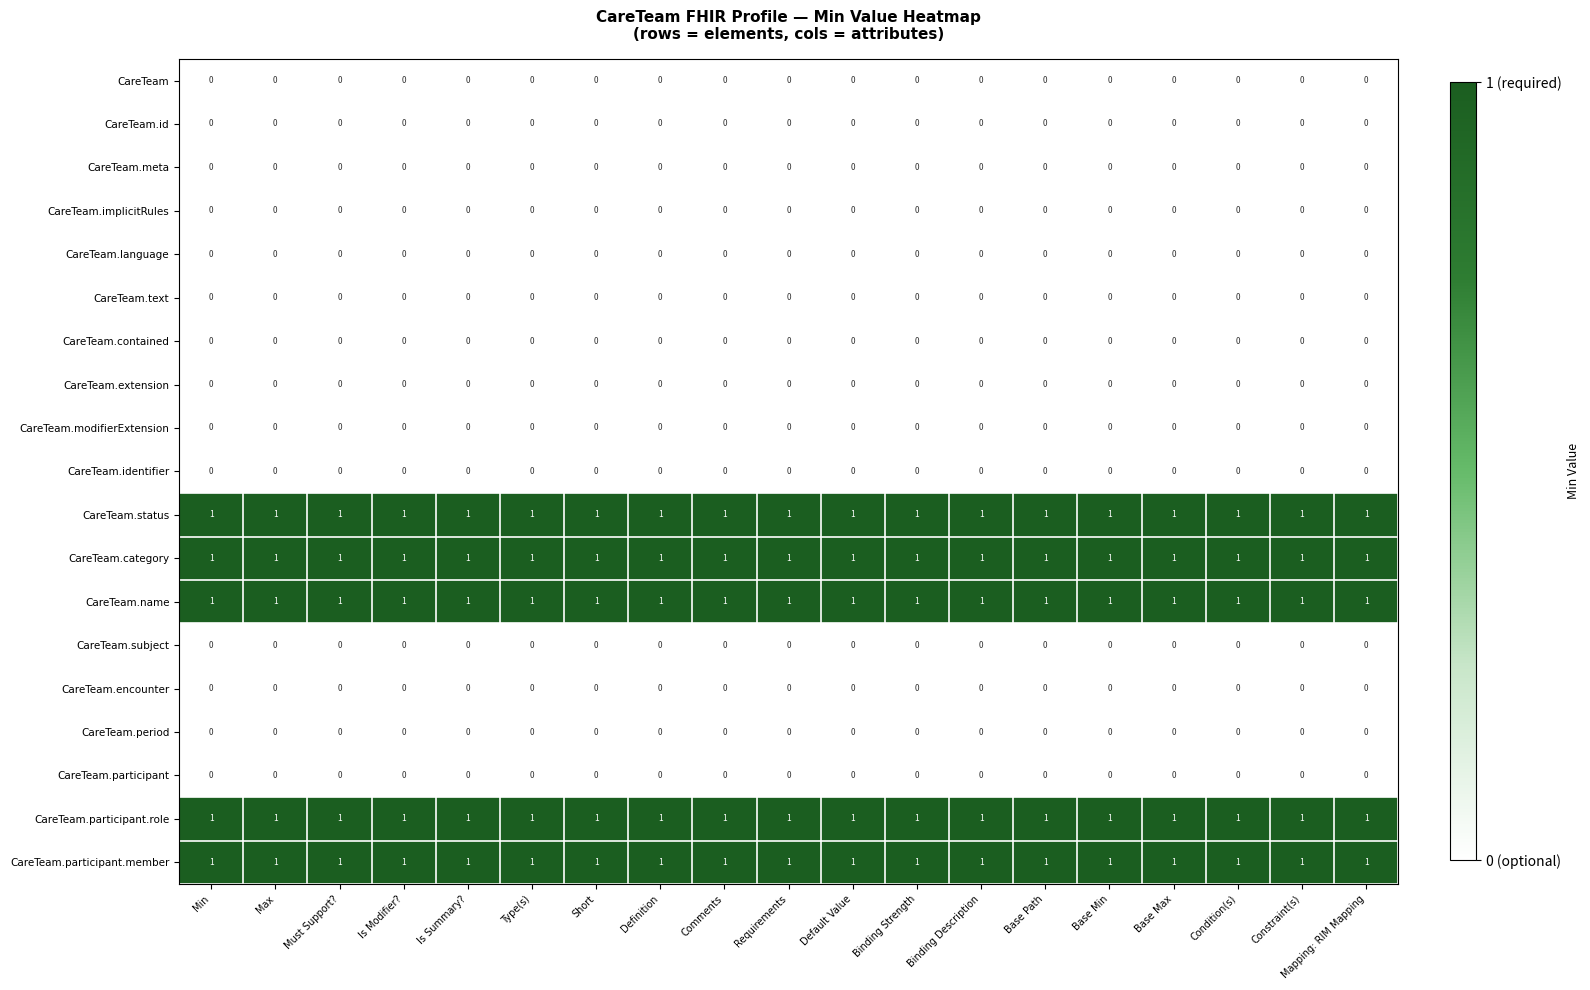

The value of CareTeam.id at Condition(s) is 0. True or false?

True